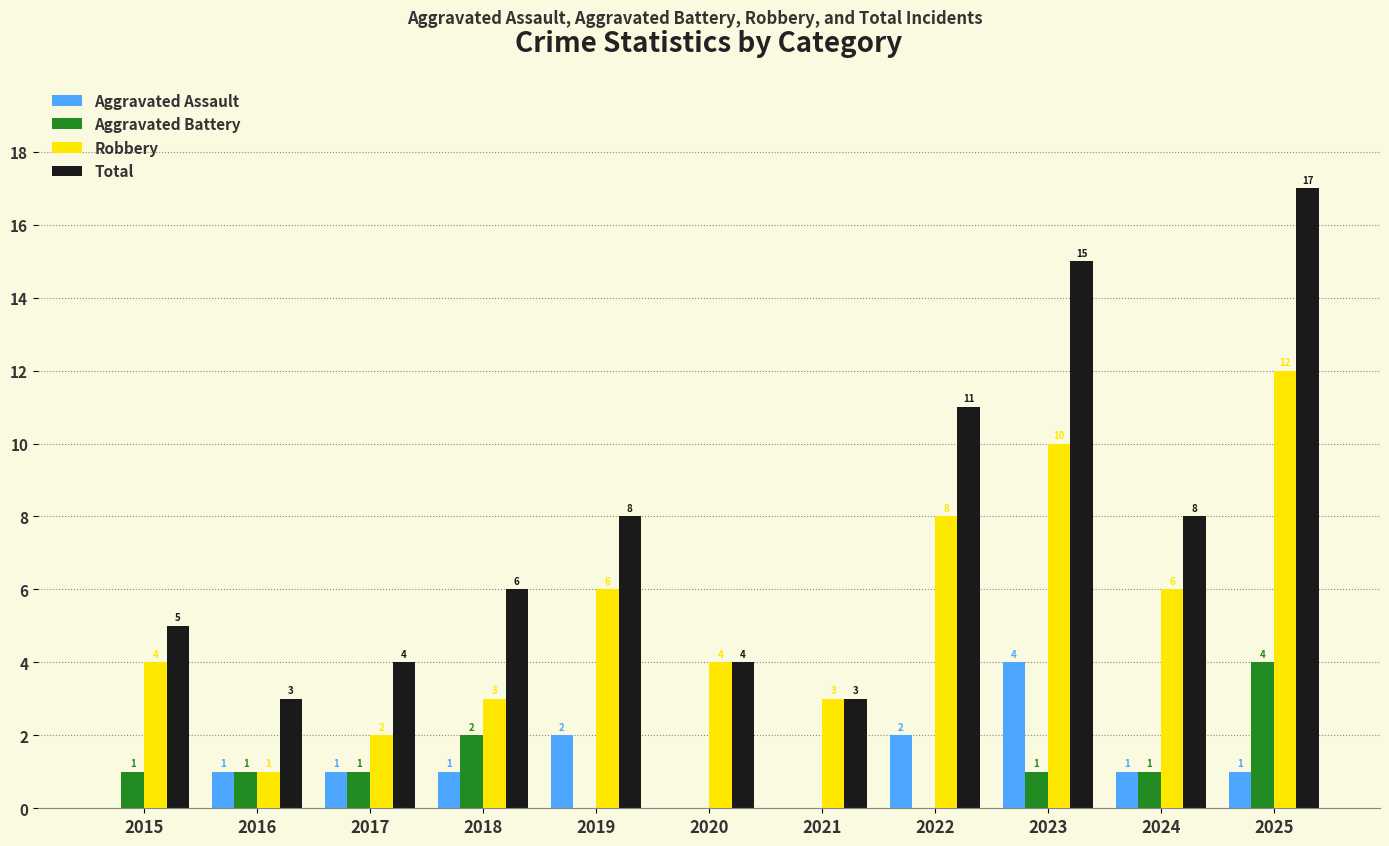

What are all the series names shown in the legend?

Aggravated Assault, Aggravated Battery, Robbery, Total